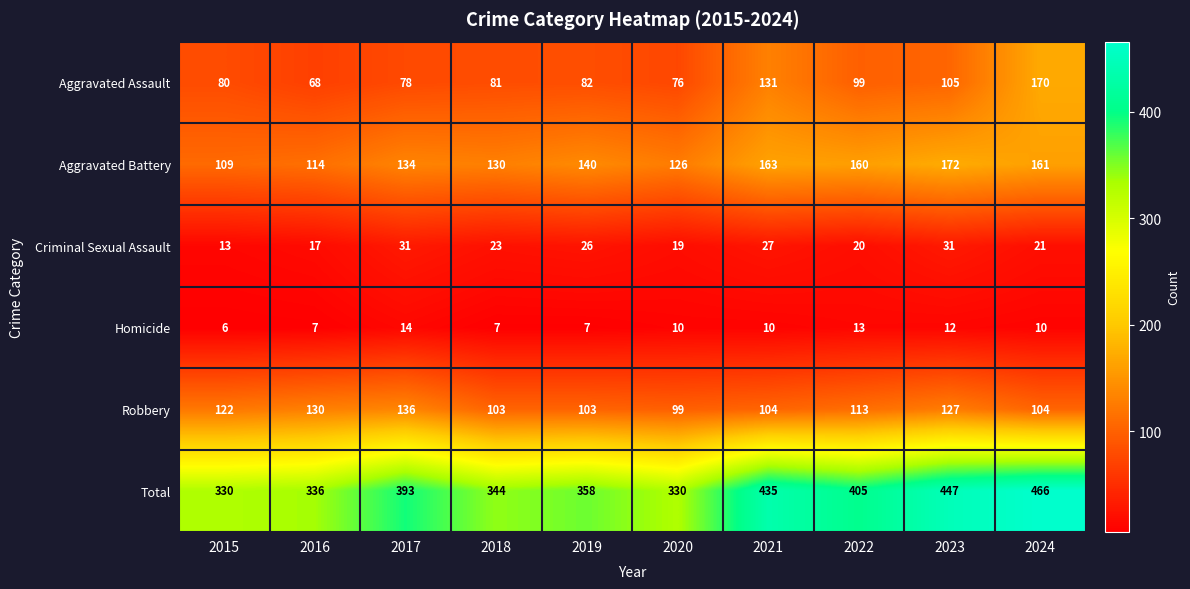

At which label is Robbery closest to 117?

2022